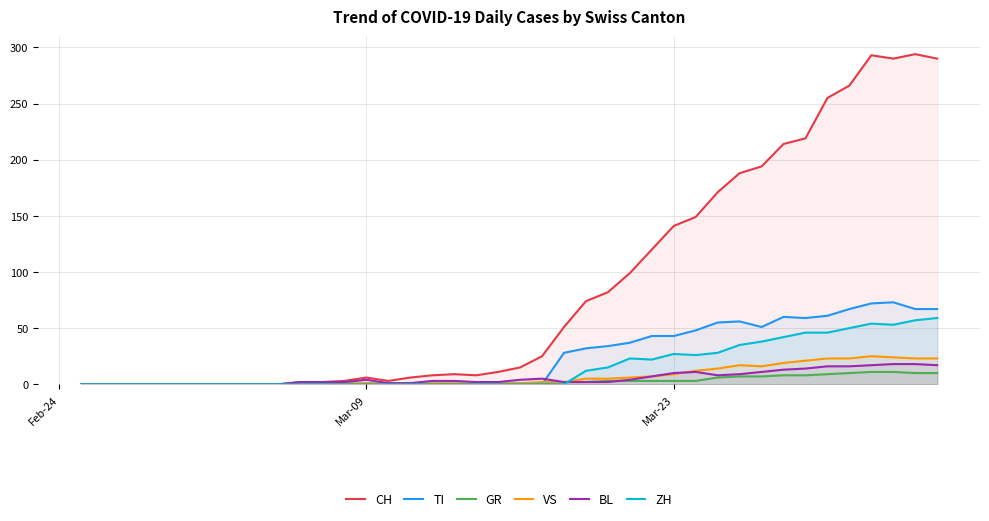

Which series has the largest range (max minus min)?

CH